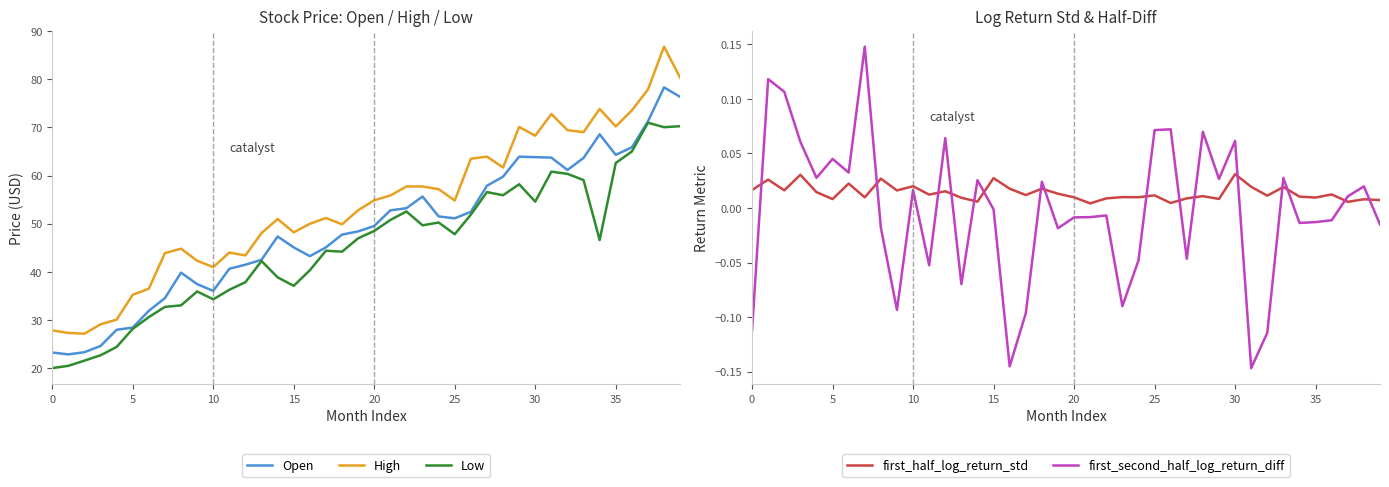

Is it true that Open equals 17.2 at 13?

False